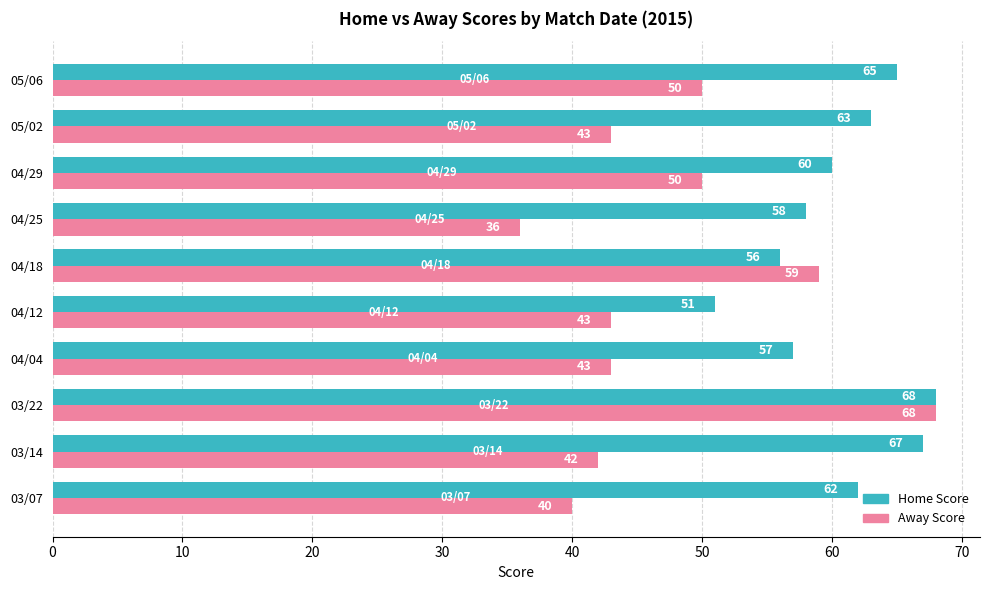

What are all the series names shown in the legend?

Home Score, Away Score